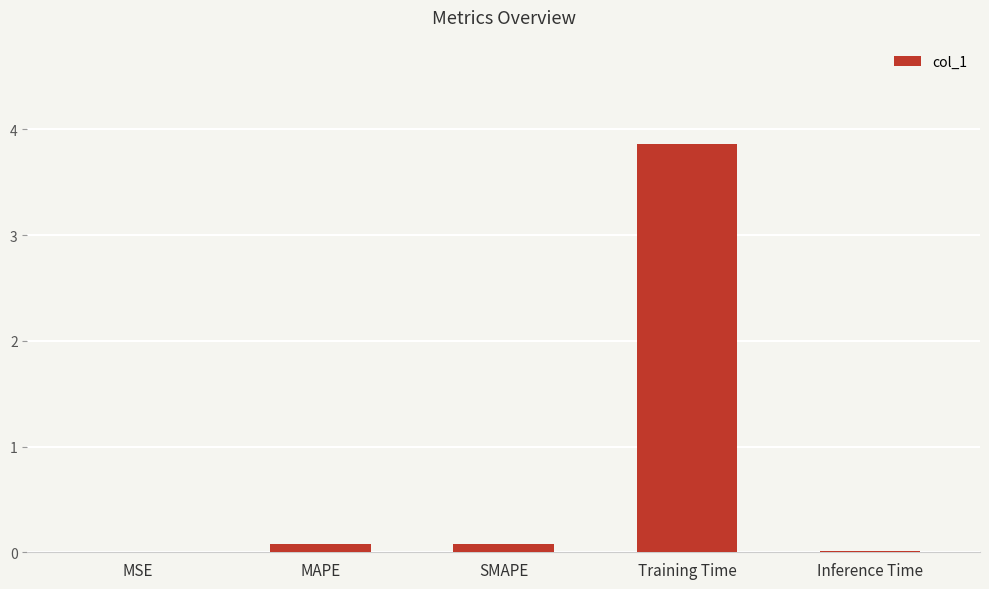

How many categories are shown in the chart?

5